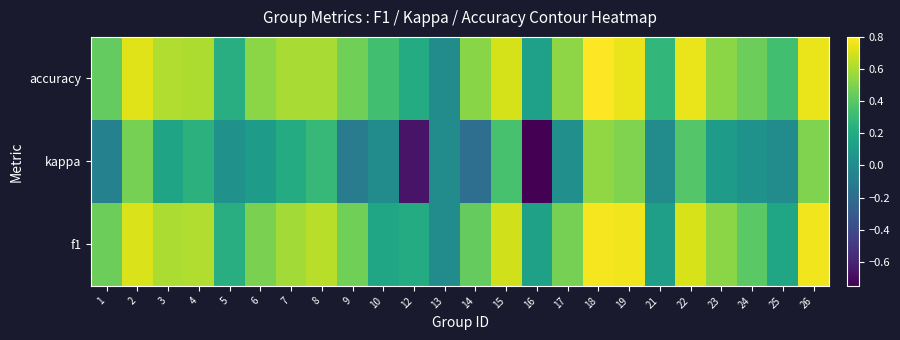

Reading left to right, list all the values displayed in this chart.

f1: 1=0.5	2=0.7	3=0.6	4=0.6	5=0.2	6=0.5	7=0.6	8=0.6	9=0.5	10=0.2	12=0.2	13=0.0	14=0.4	15=0.7	16=0.1	17=0.5	18=0.8	19=0.8	21=0.1	22=0.7	23=0.5	24=0.4	25=0.2	26=0.8
kappa: 1=-0.1	2=0.5	3=0.2	4=0.2	5=0.0	6=0.1	7=0.2	8=0.3	9=-0.1	10=0.0	12=-0.7	13=0.0	14=-0.2	15=0.3	16=-0.8	17=0.0	18=0.5	19=0.5	21=0.0	22=0.4	23=0.1	24=0.0	25=0.0	26=0.5
accuracy: 1=0.4	2=0.7	3=0.6	4=0.6	5=0.2	6=0.5	7=0.6	8=0.6	9=0.5	10=0.3	12=0.2	13=0.0	14=0.5	15=0.7	16=0.1	17=0.5	18=0.8	19=0.8	21=0.3	22=0.8	23=0.5	24=0.5	25=0.3	26=0.8